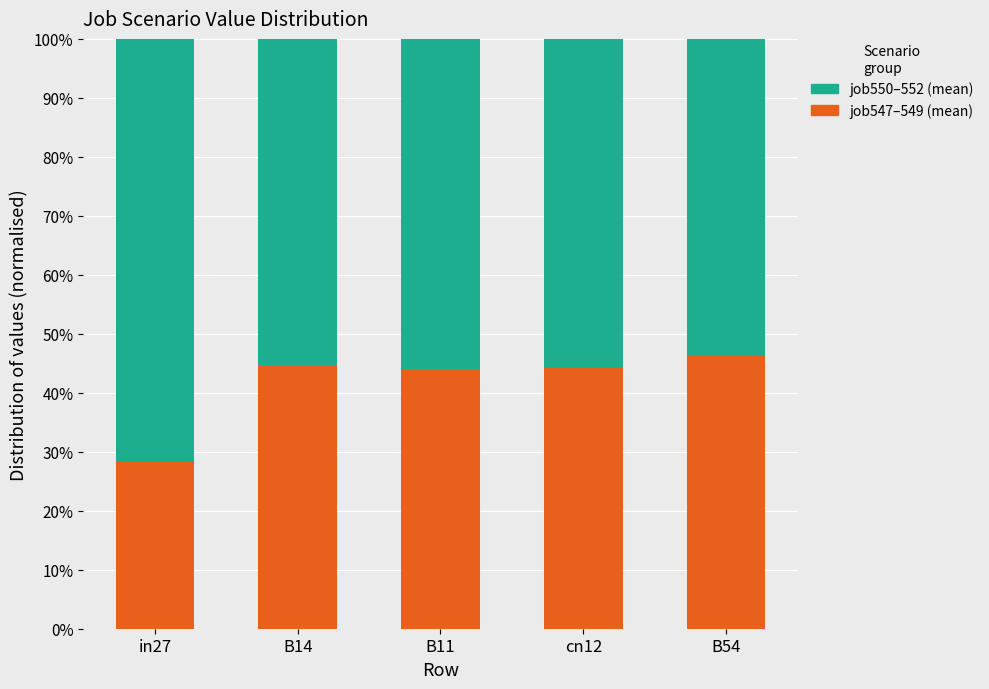

What is the value of the job547–549 (mean) bar at the 3rd from the left?

44.0